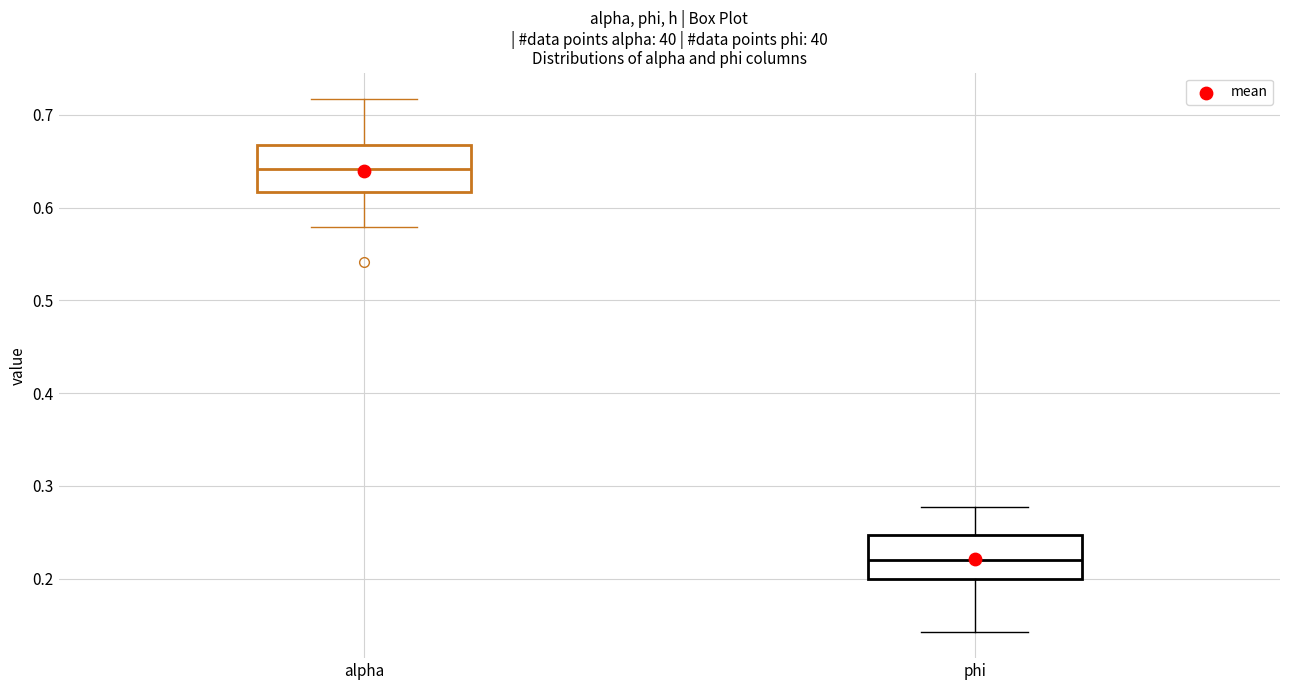

Which box's median line is the lowest?

phi